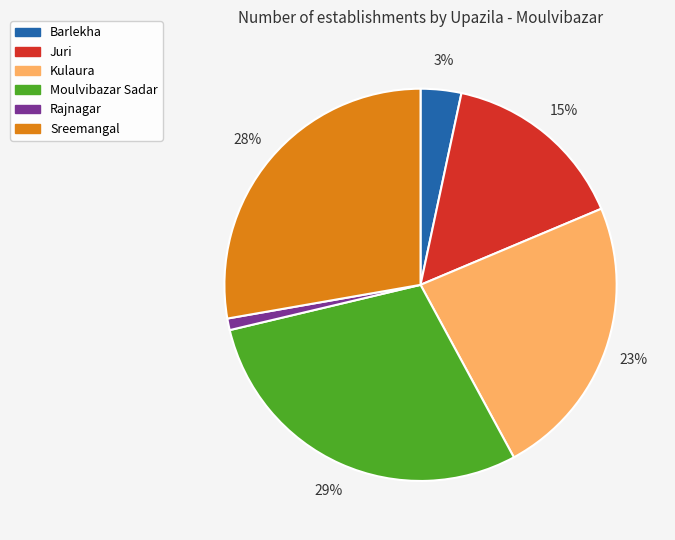

To the nearest percent, what is the combined percentage of Rajnagar and Juri?

16%